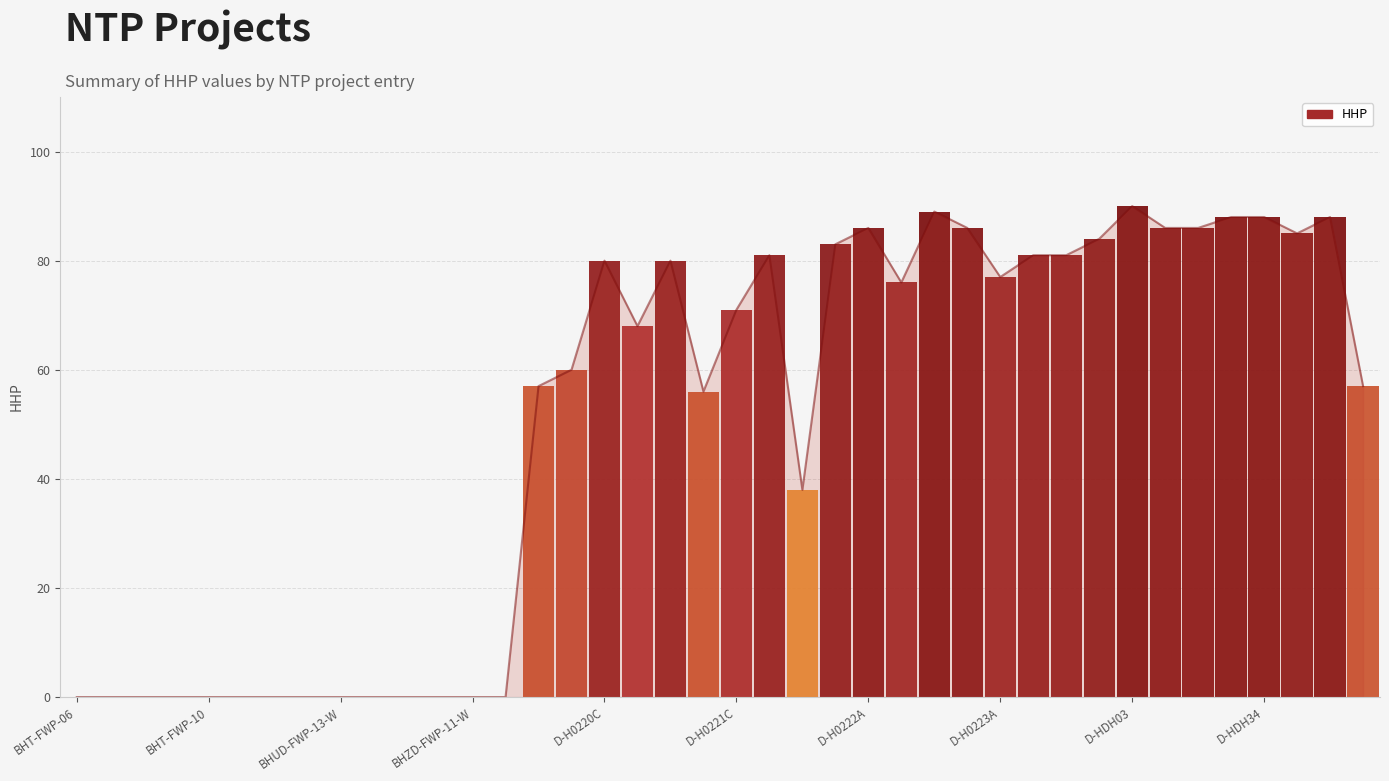

Reading left to right, list all the values displayed in this chart.

0	0	0	0	0	0	0	0	0	0	0	0	0	0	57	60	80	68	80	56	71	81	38	83	86	76	89	86	77	81	81	84	90	86	86	88	88	85	88	57